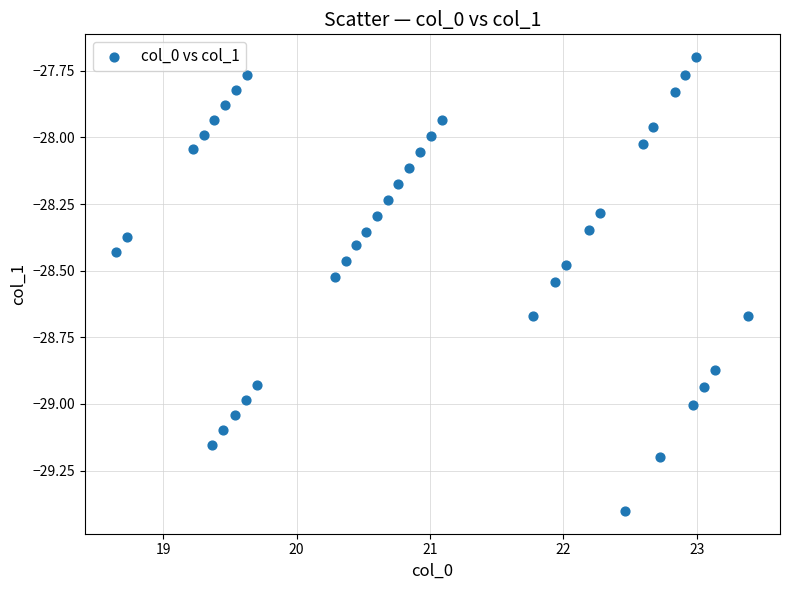

What is the range of Y values (max minus min)?

1.7